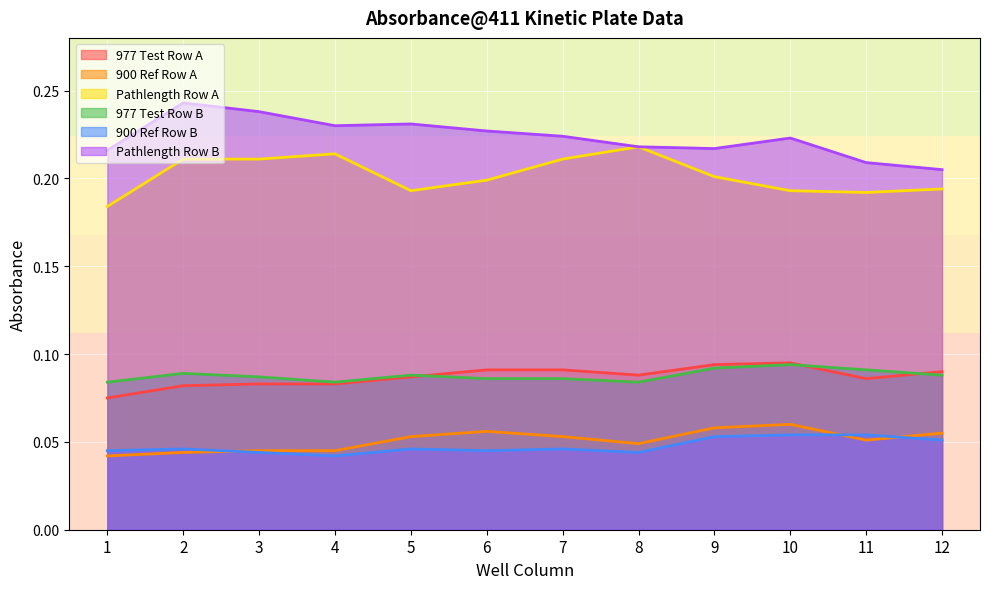

Does the chart display data point markers on the line(s)?

No